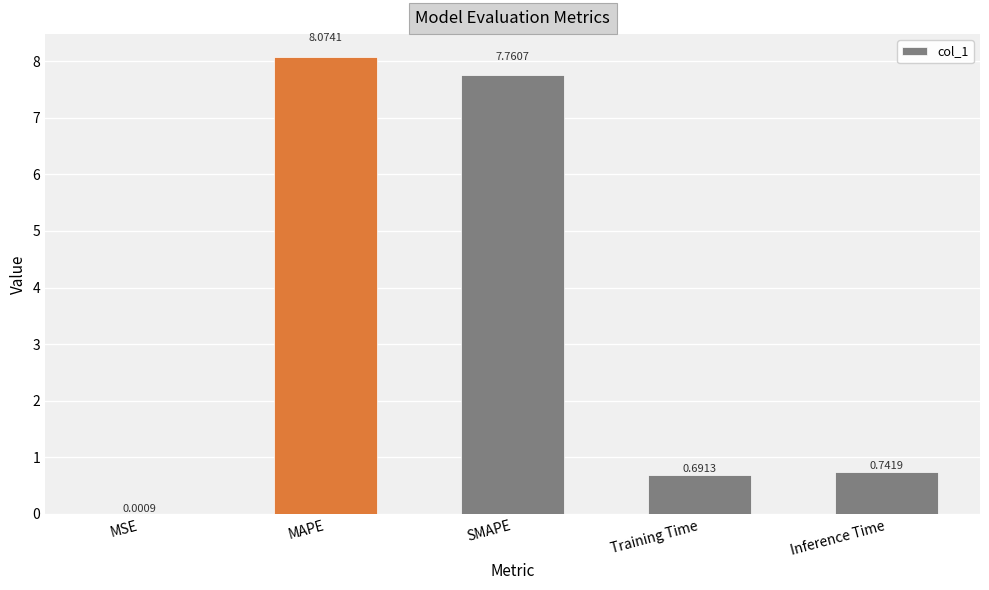

Is it true that the value at MAPE is 8.1?

True